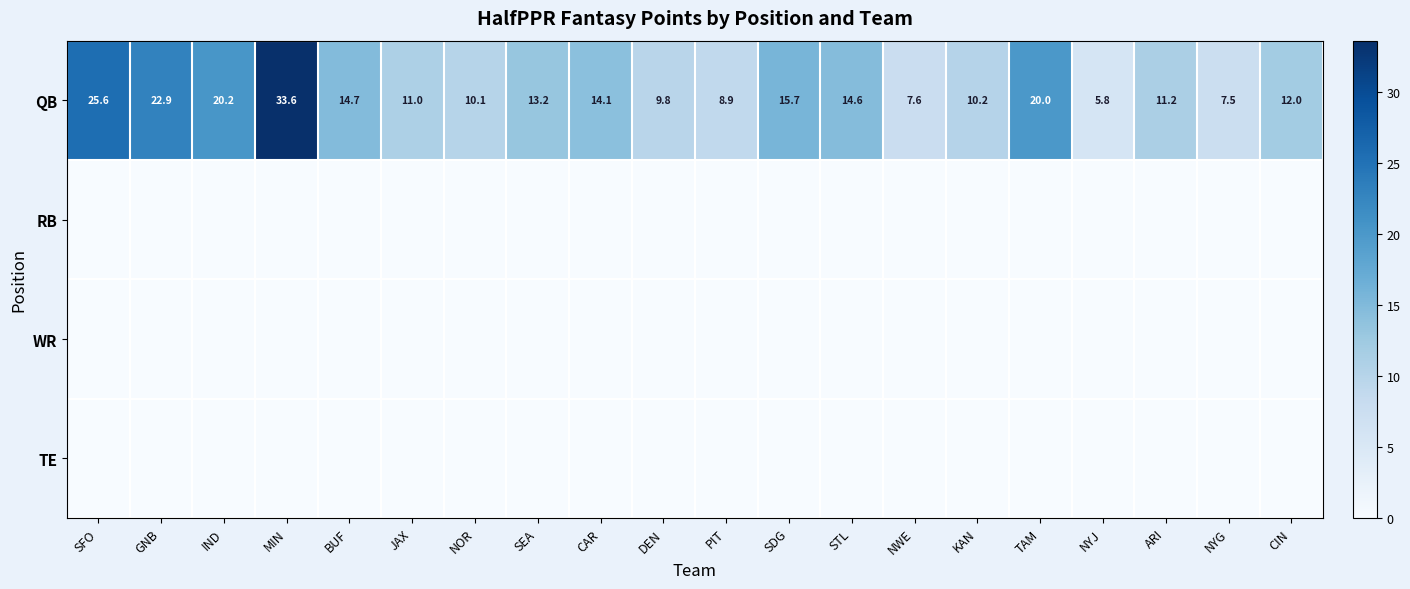

What is the average value of the QB series?

14.4